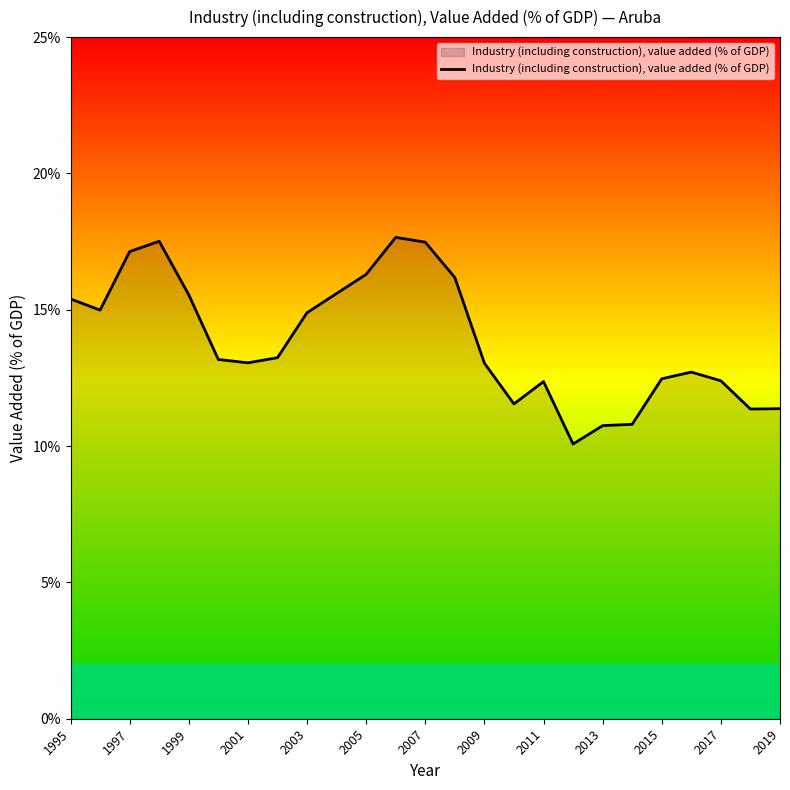

What is the greatest value displayed?

17.7